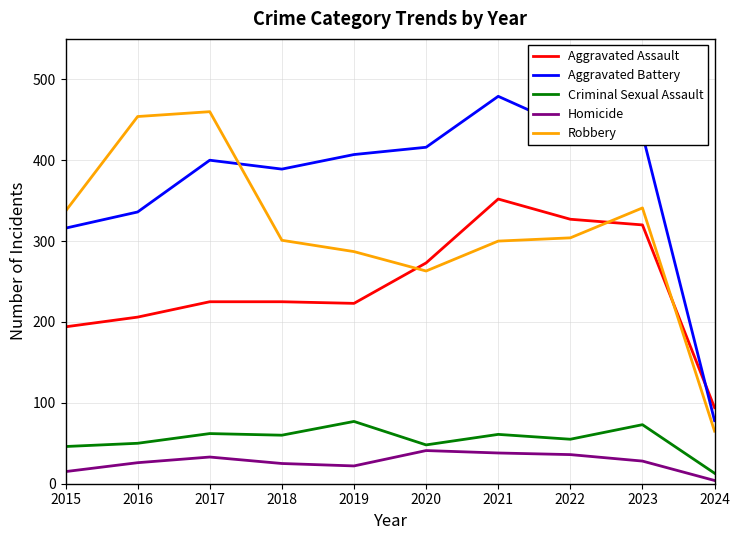

True or false: Homicide and Robbery cross at least once.

False